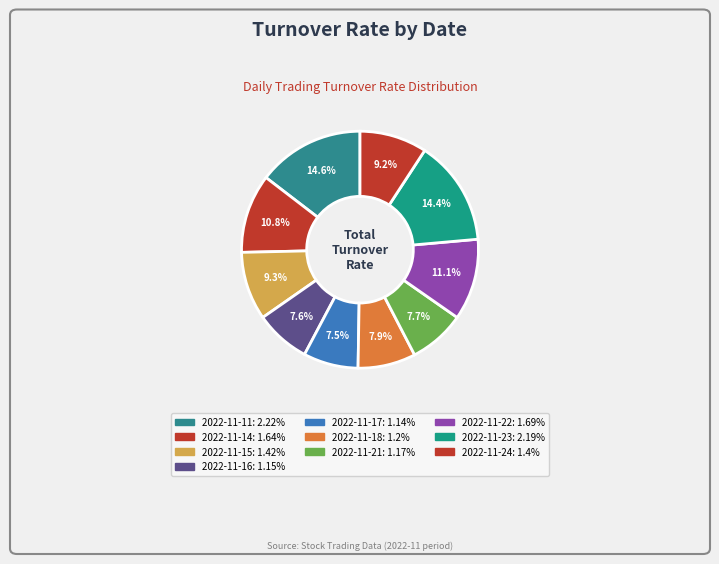

Is it true that 2022-11-15 is 23% of the pie?

False